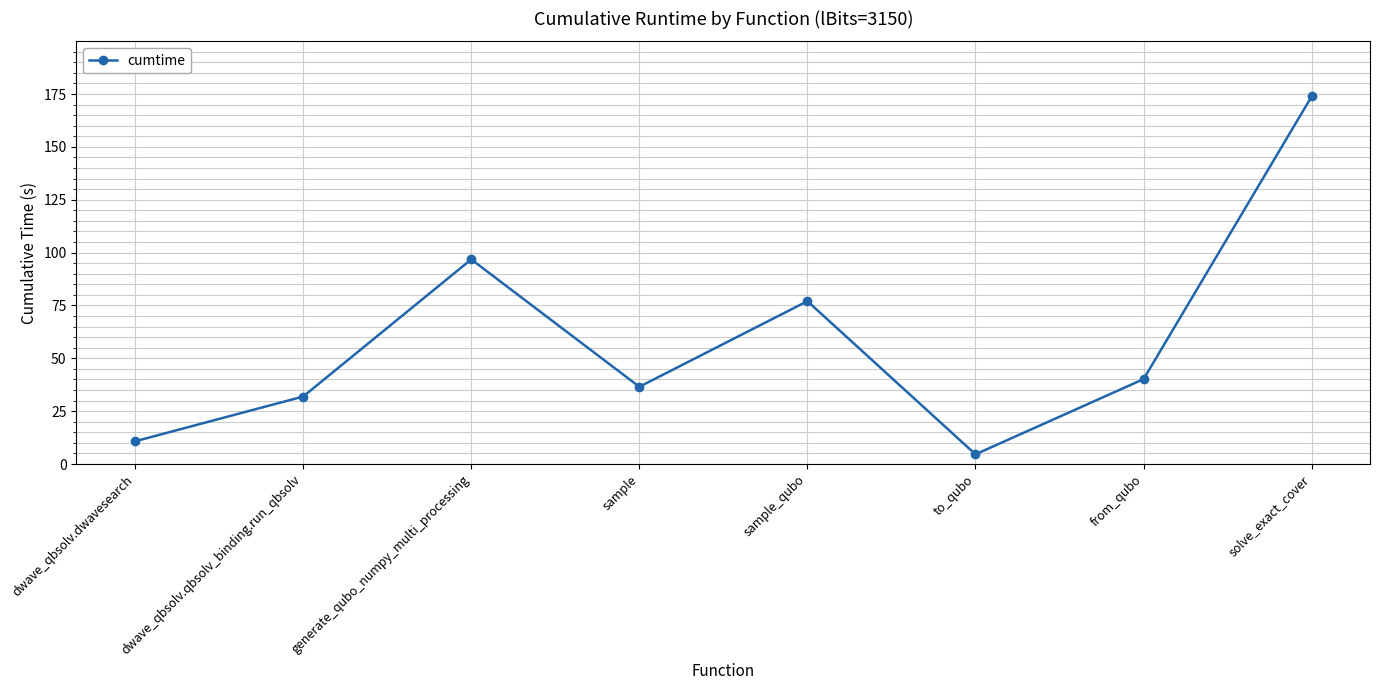

Between sample and from_qubo, which is larger?

from_qubo